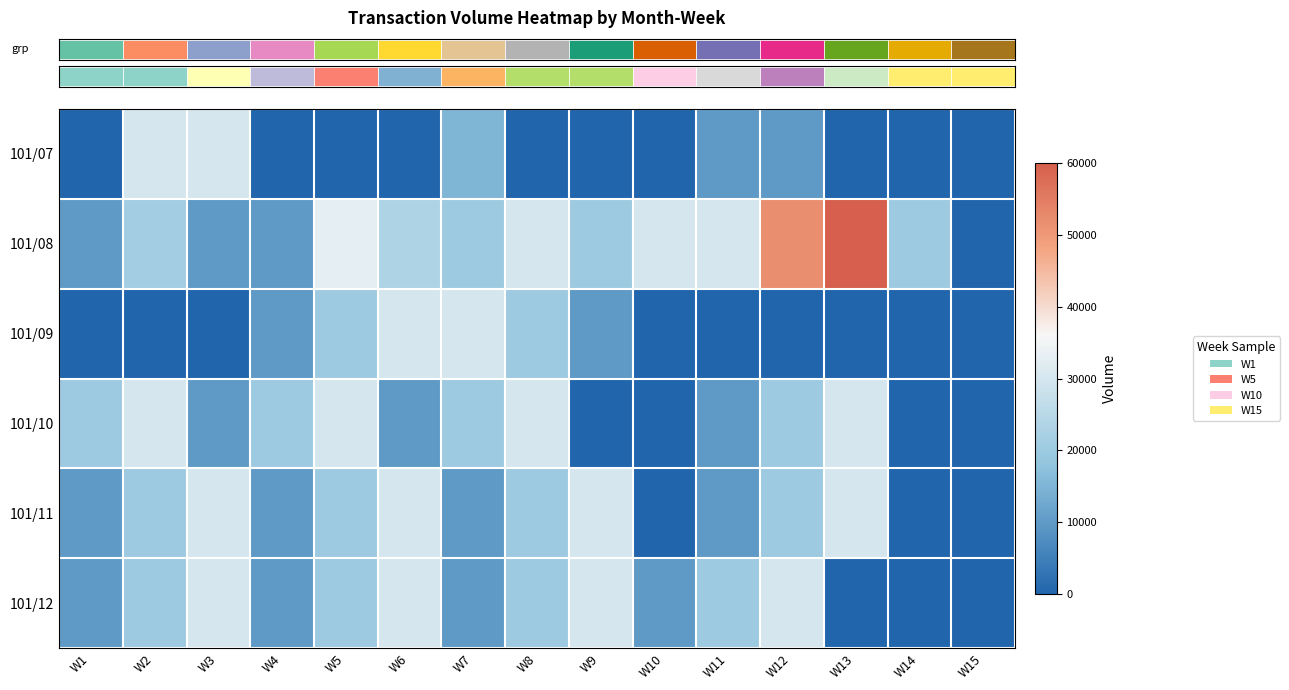

Which has a higher value, W15 or W2?

W2